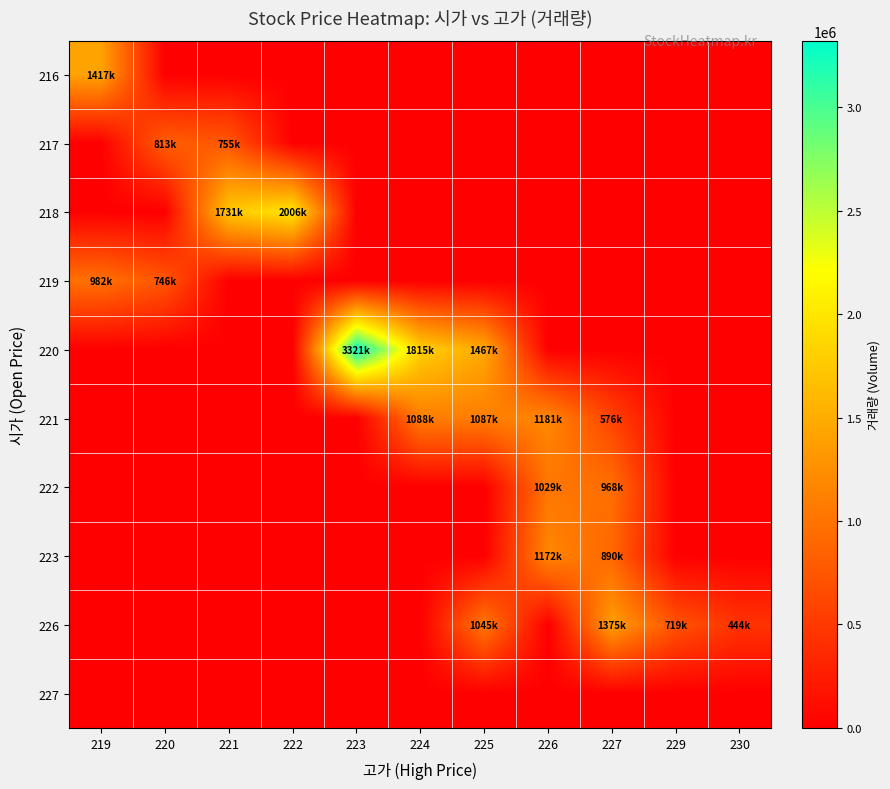

Reading left to right, transcribe all the data shown in this chart.

216: 219=1417606	220=0	221=0	222=0	223=0	224=0	225=0	226=0	227=0	229=0	230=0
217: 219=0	220=813775	221=755657	222=0	223=0	224=0	225=0	226=0	227=0	229=0	230=0
218: 219=0	220=0	221=1731314	222=2006181	223=0	224=0	225=0	226=0	227=0	229=0	230=0
219: 219=982909	220=746639	221=0	222=0	223=0	224=0	225=0	226=0	227=0	229=0	230=0
220: 219=0	220=0	221=0	222=0	223=3321084	224=1815844	225=1467859	226=0	227=0	229=0	230=0
221: 219=0	220=0	221=0	222=0	223=0	224=1088224	225=1087514	226=1181081	227=576481	229=0	230=0
222: 219=0	220=0	221=0	222=0	223=0	224=0	225=0	226=1029861	227=968066	229=0	230=0
223: 219=0	220=0	221=0	222=0	223=0	224=0	225=0	226=1172434	227=890869	229=0	230=0
226: 219=0	220=0	221=0	222=0	223=0	224=0	225=1045805	226=0	227=1375531	229=719314	230=444955
227: 219=0	220=0	221=0	222=0	223=0	224=0	225=0	226=0	227=0	229=0	230=0